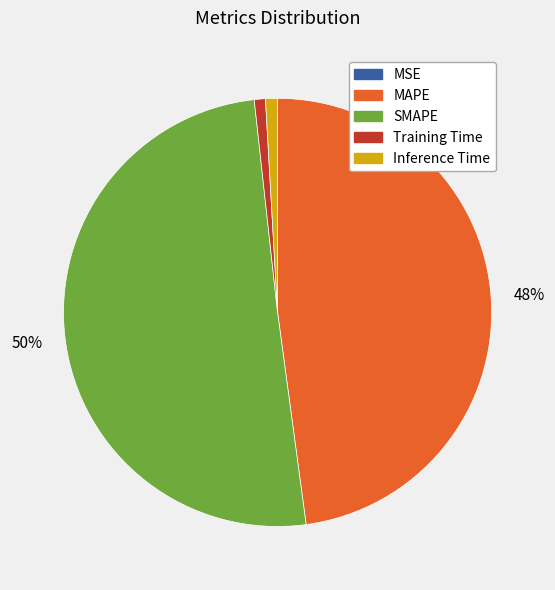

To the nearest percent, what is the average slice percentage?

20%